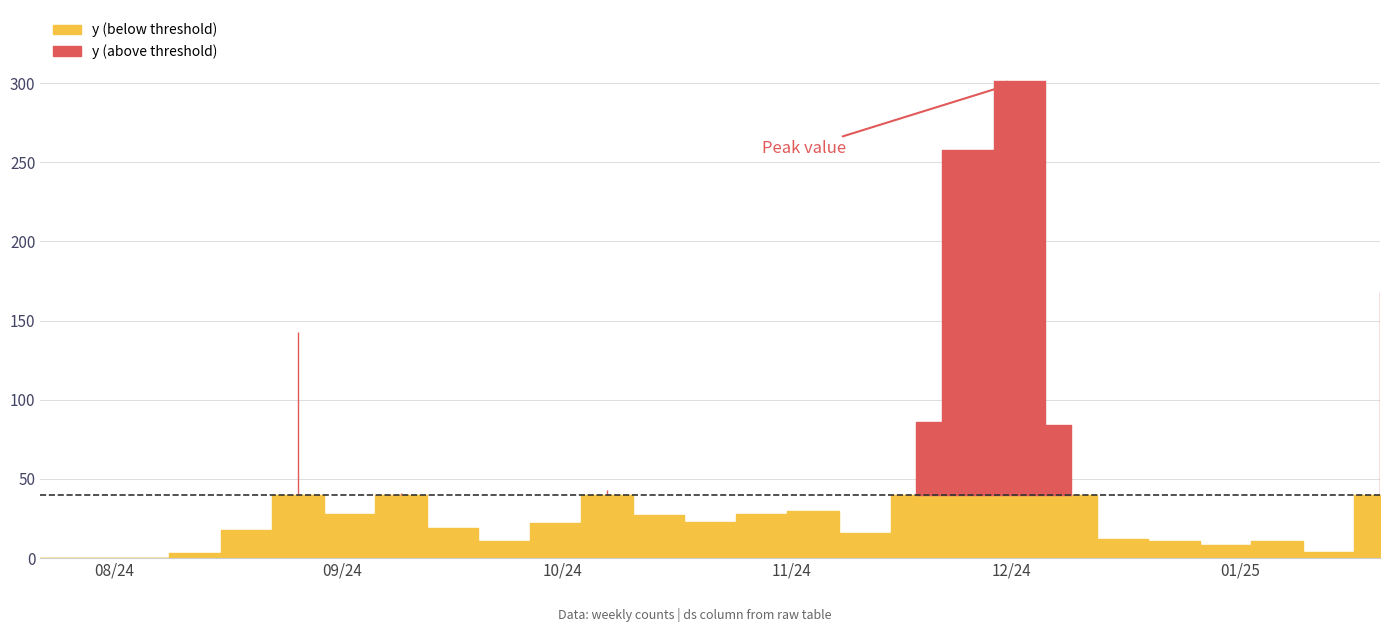

True or false: there are more than 1 points higher than both neighbors.

True